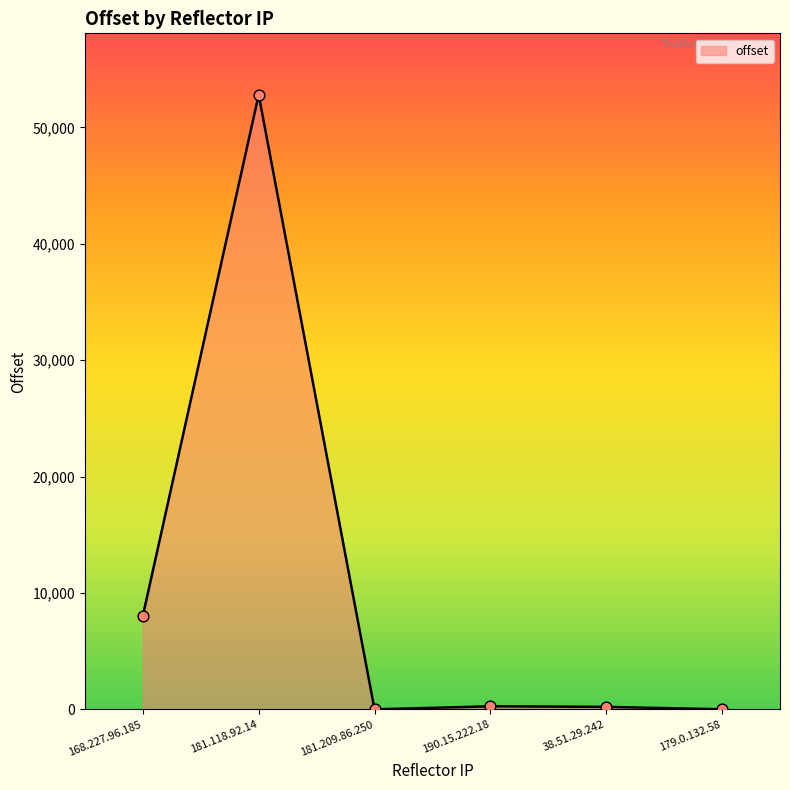

Between 38.51.29.242 and 181.118.92.14, which is larger?

181.118.92.14